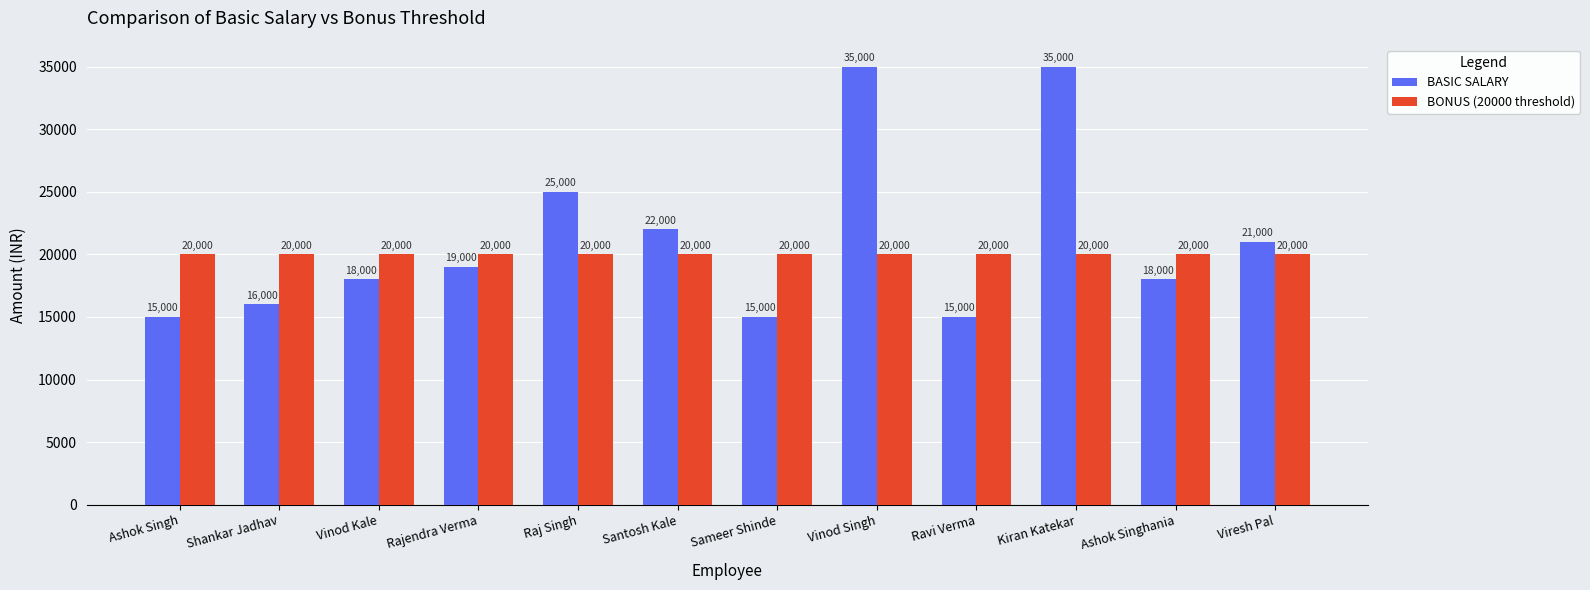

Which series has the largest total across all categories?

BASIC SALARY